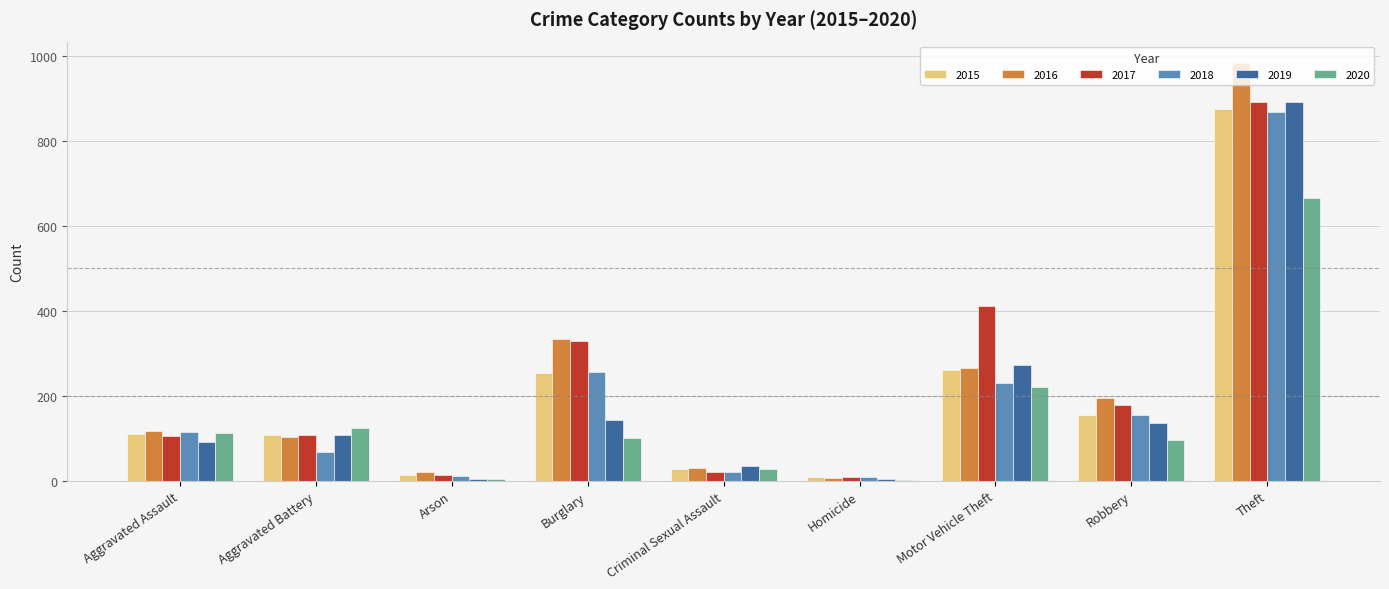

What is the sum of all 2017 values?

2066